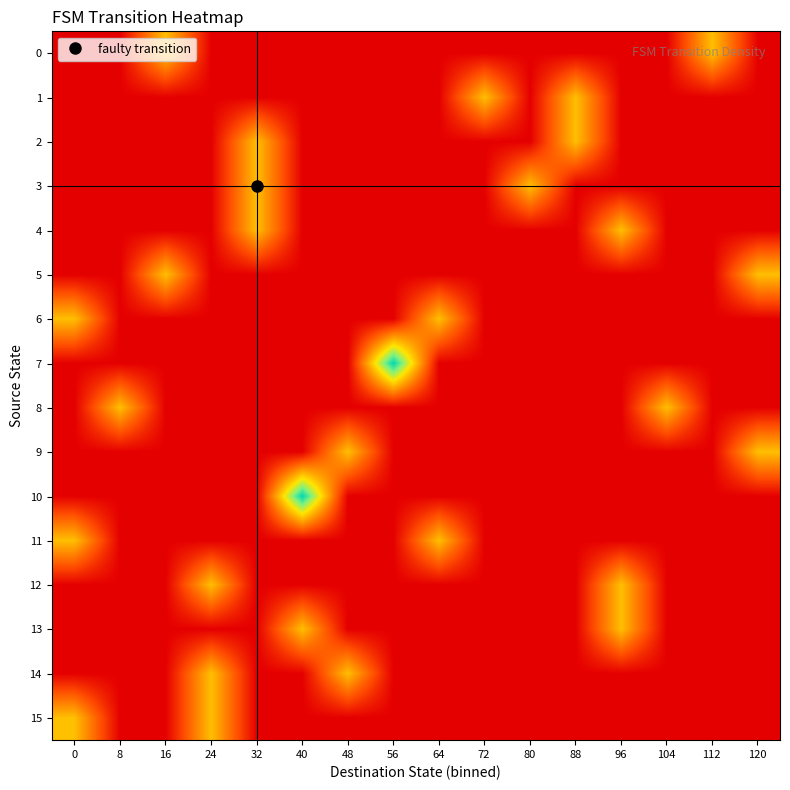

Between 96 and 64, which is larger?

96